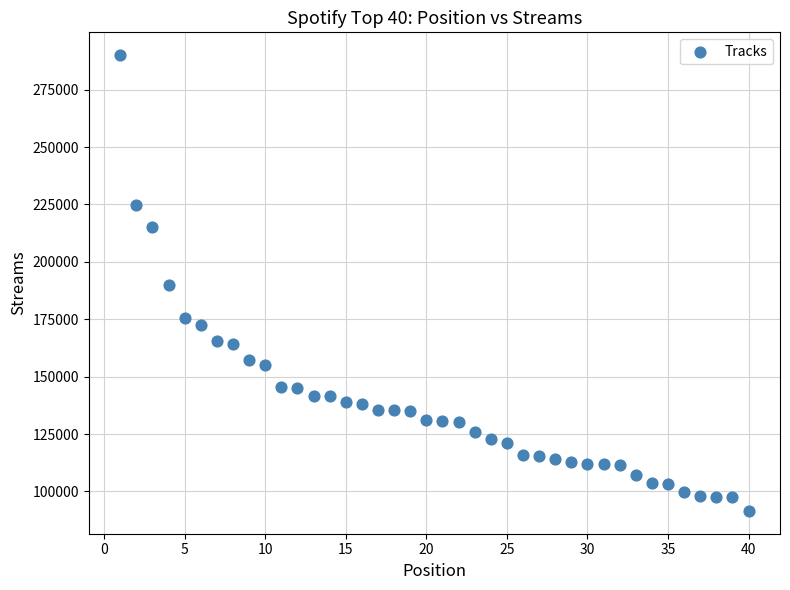

What is the range of X values (max minus min)?

39